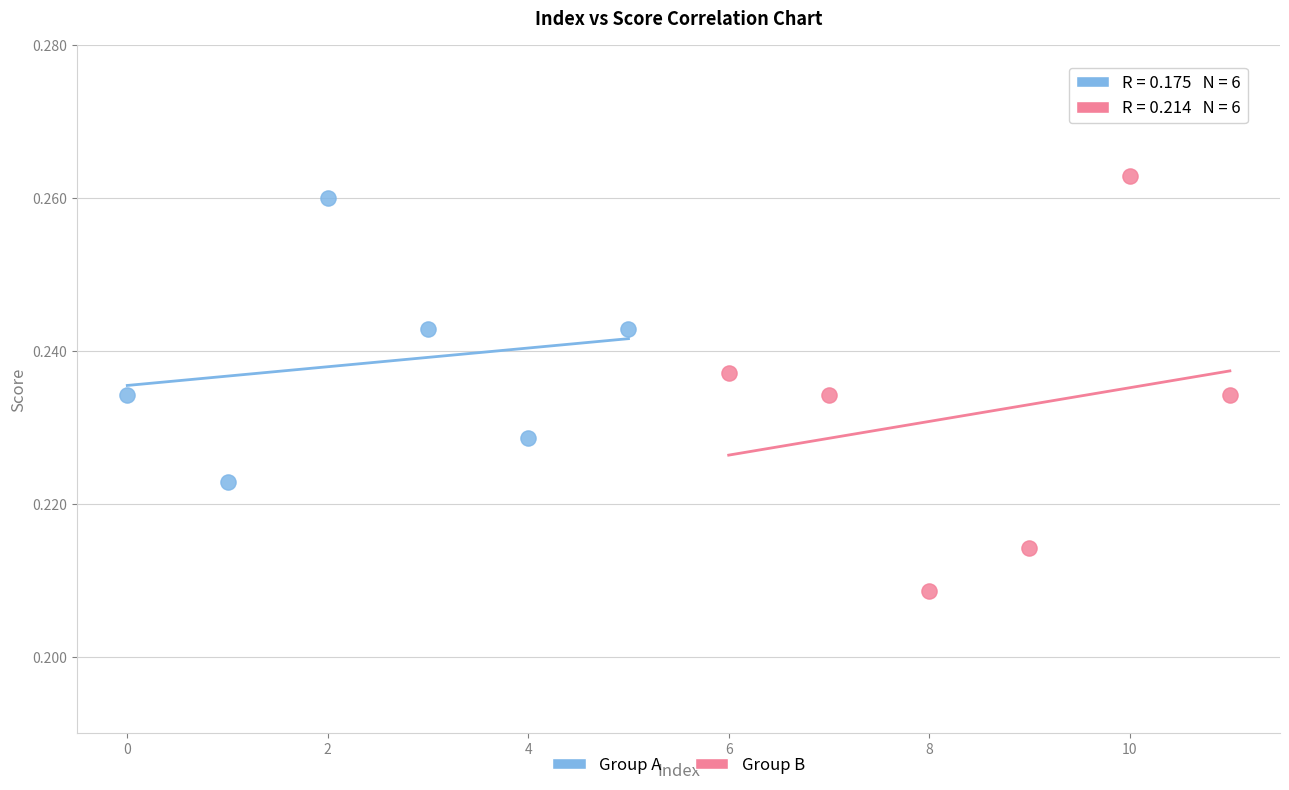

What are all the series names shown in the legend?

Group A, Group B